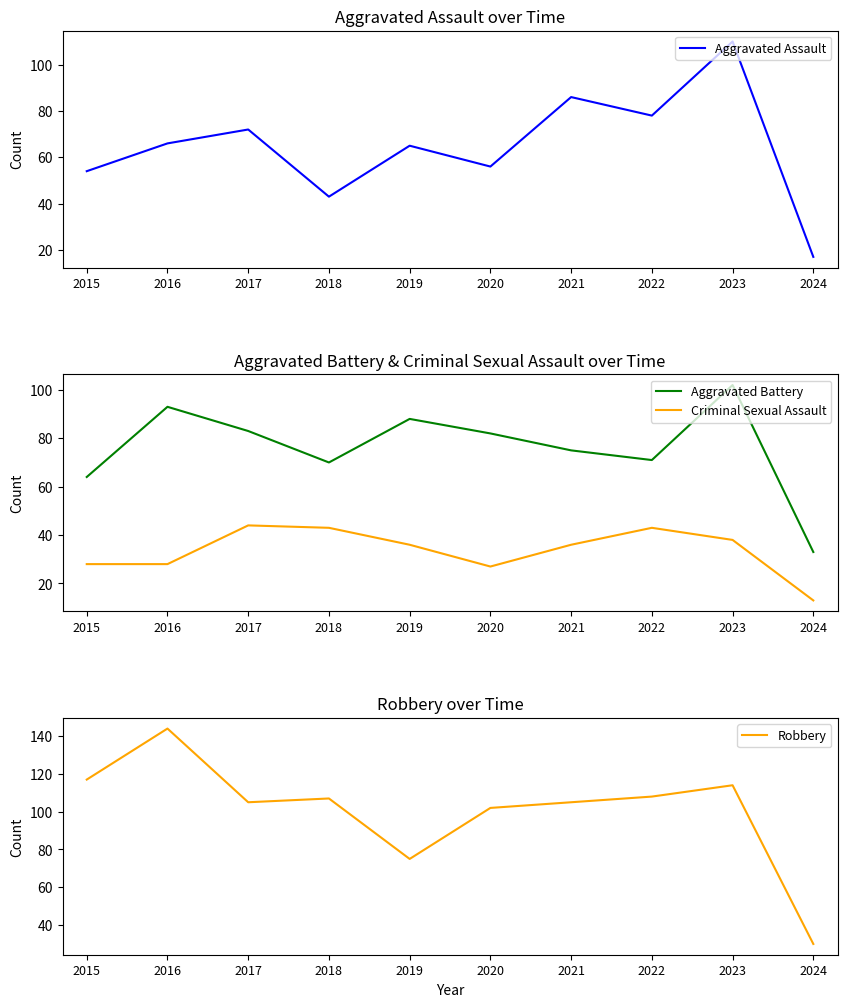

What value does the Aggravated Battery series have at 2017, to the nearest 5?

85